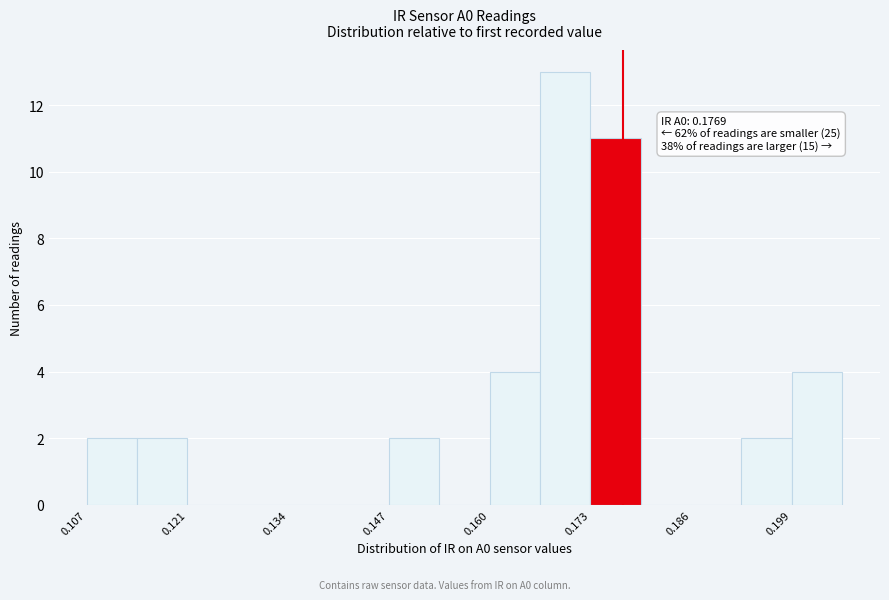

Read against the x-axis, roughly where is the centre of the tallest bar?

0.170